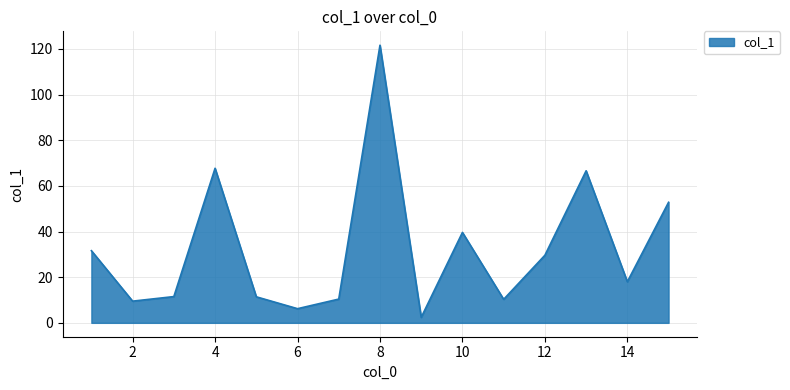

True or false: there are more than 2 points higher than both neighbors.

True